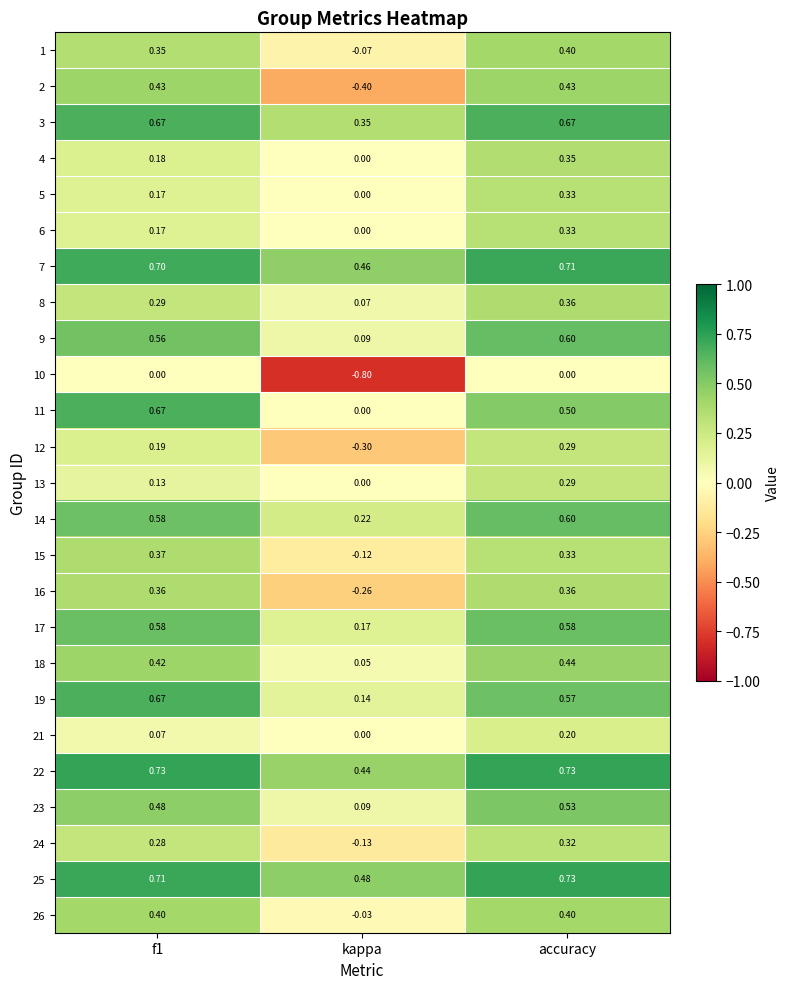

At which category is the sum across all series the highest?

accuracy